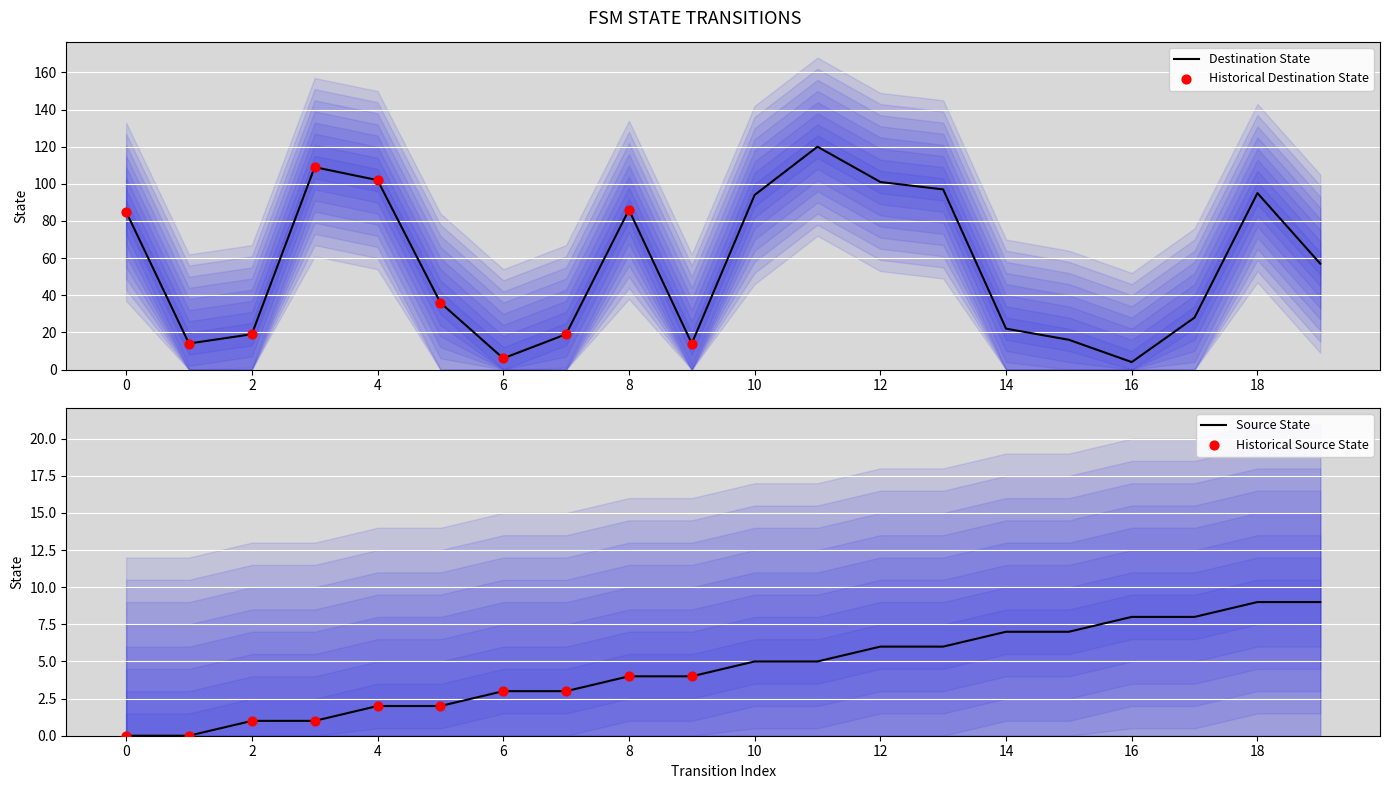

Which series reaches the minimum Y coordinate?

source_state